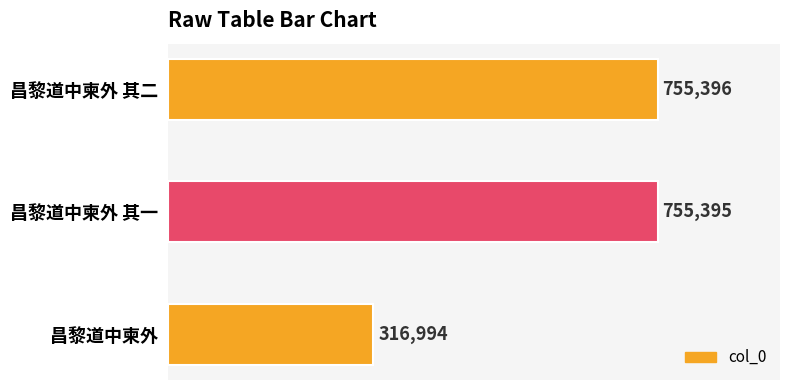

What is the ratio of the value at 昌黎道中柬外 其二 to the value at 昌黎道中柬外?

2.4